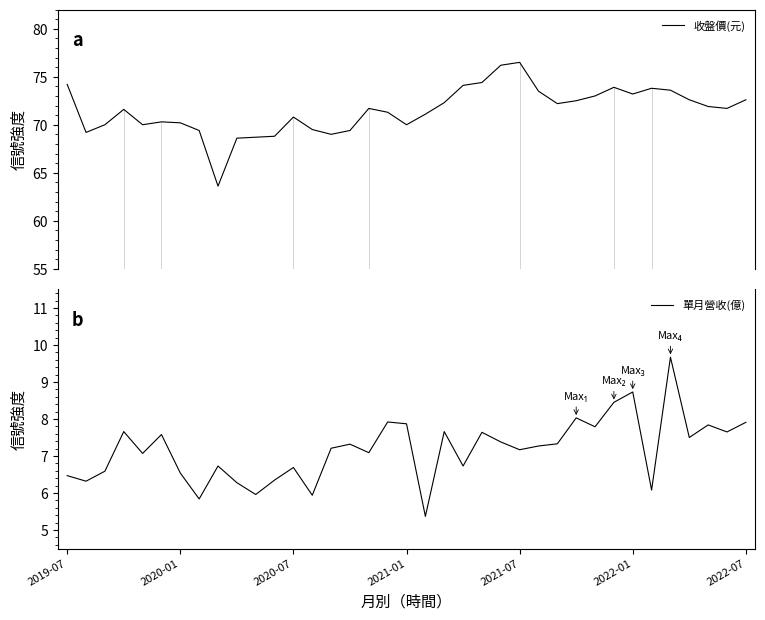

What is the lowest value of the 收盤價(元) series?

63.6